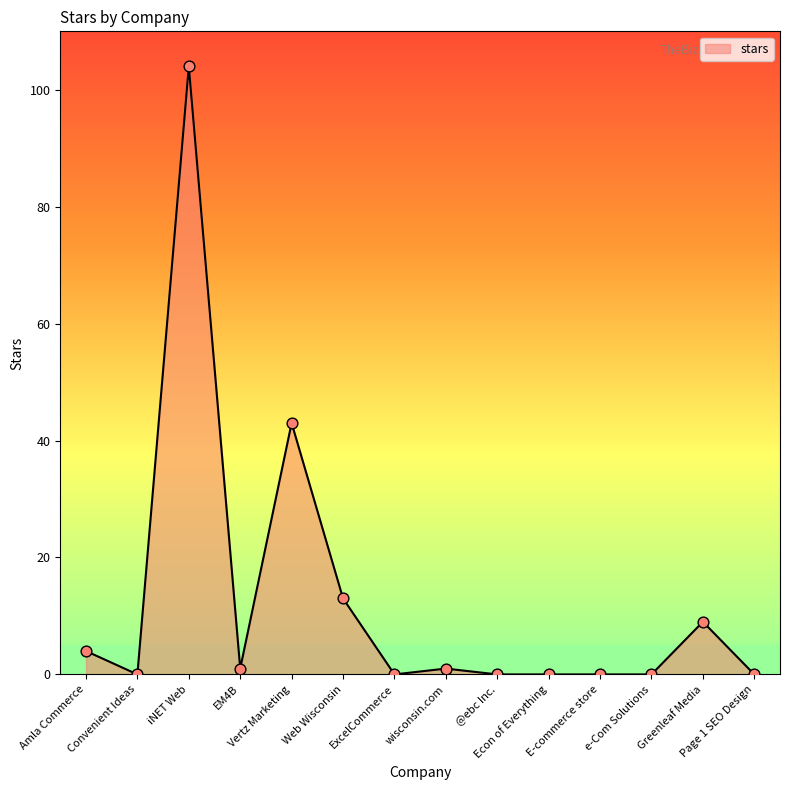

Which has a higher value, Amla Commerce or e-Com Solutions?

Amla Commerce